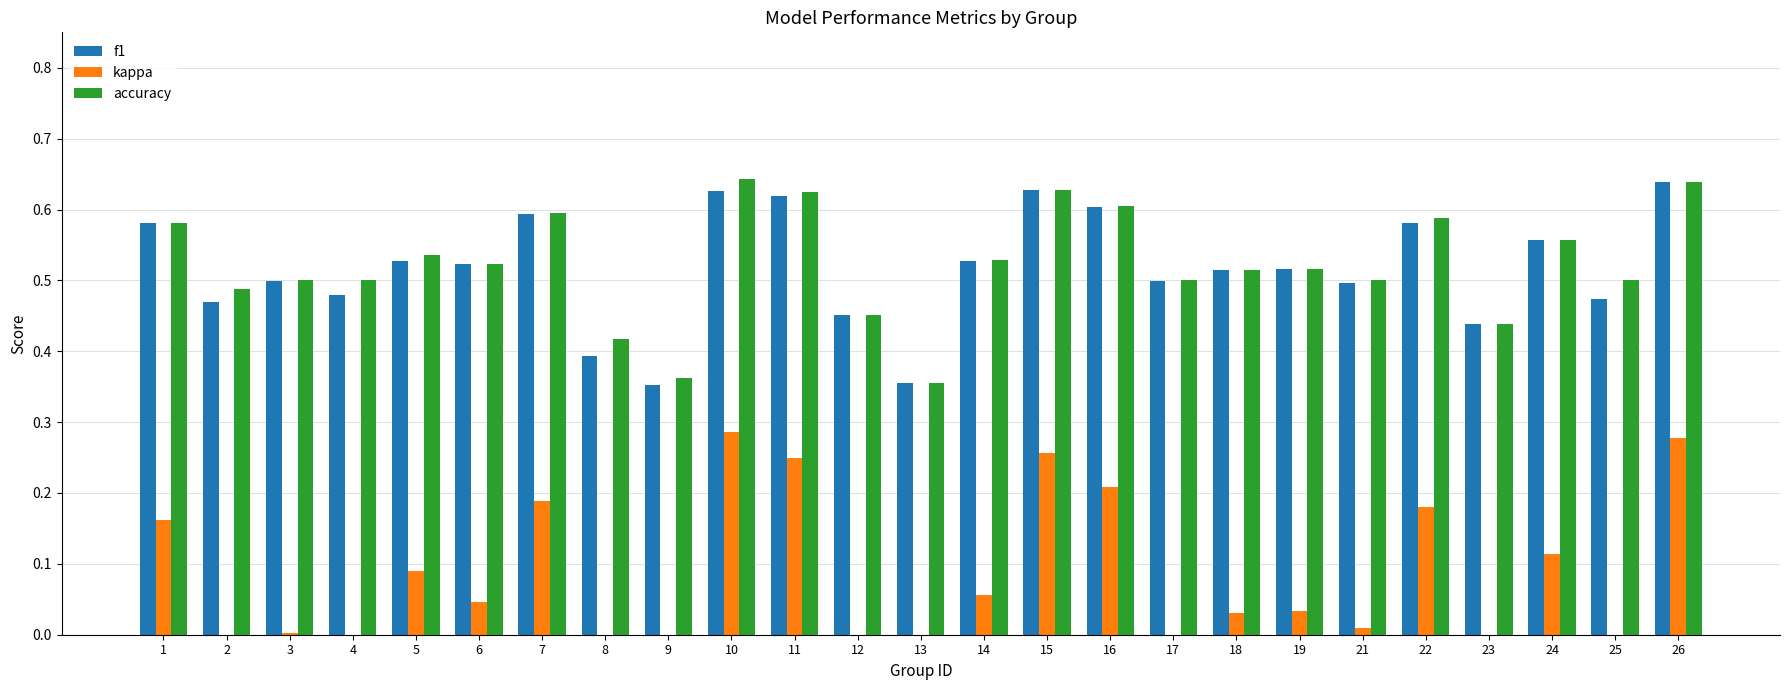

What is the sum of all accuracy values?

13.1